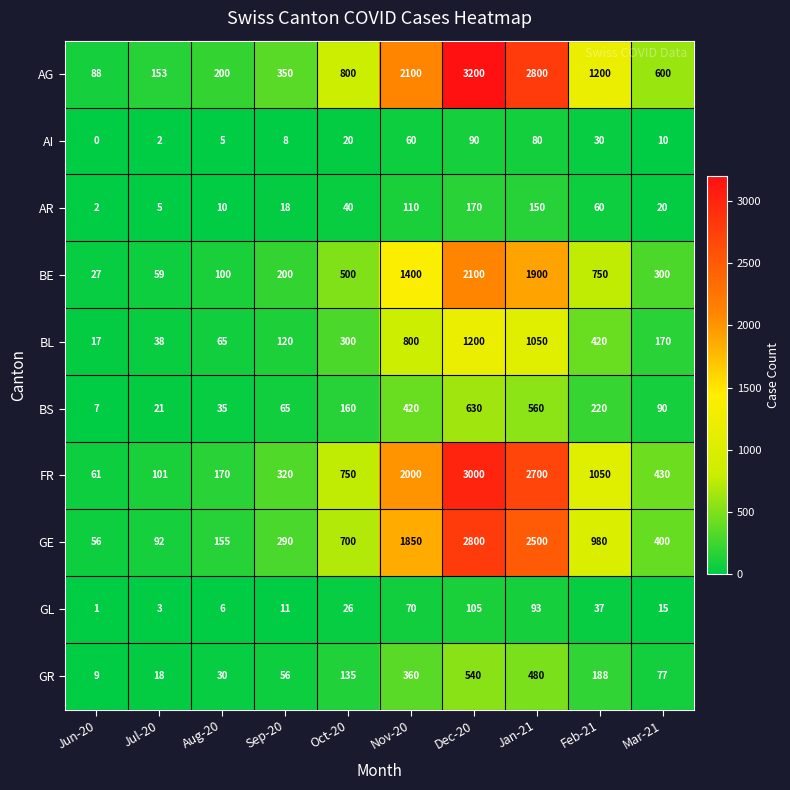

Rank the series by their maximum value, from highest to lowest.

AG, FR, GE, BE, BL, BS, GR, AR, GL, AI